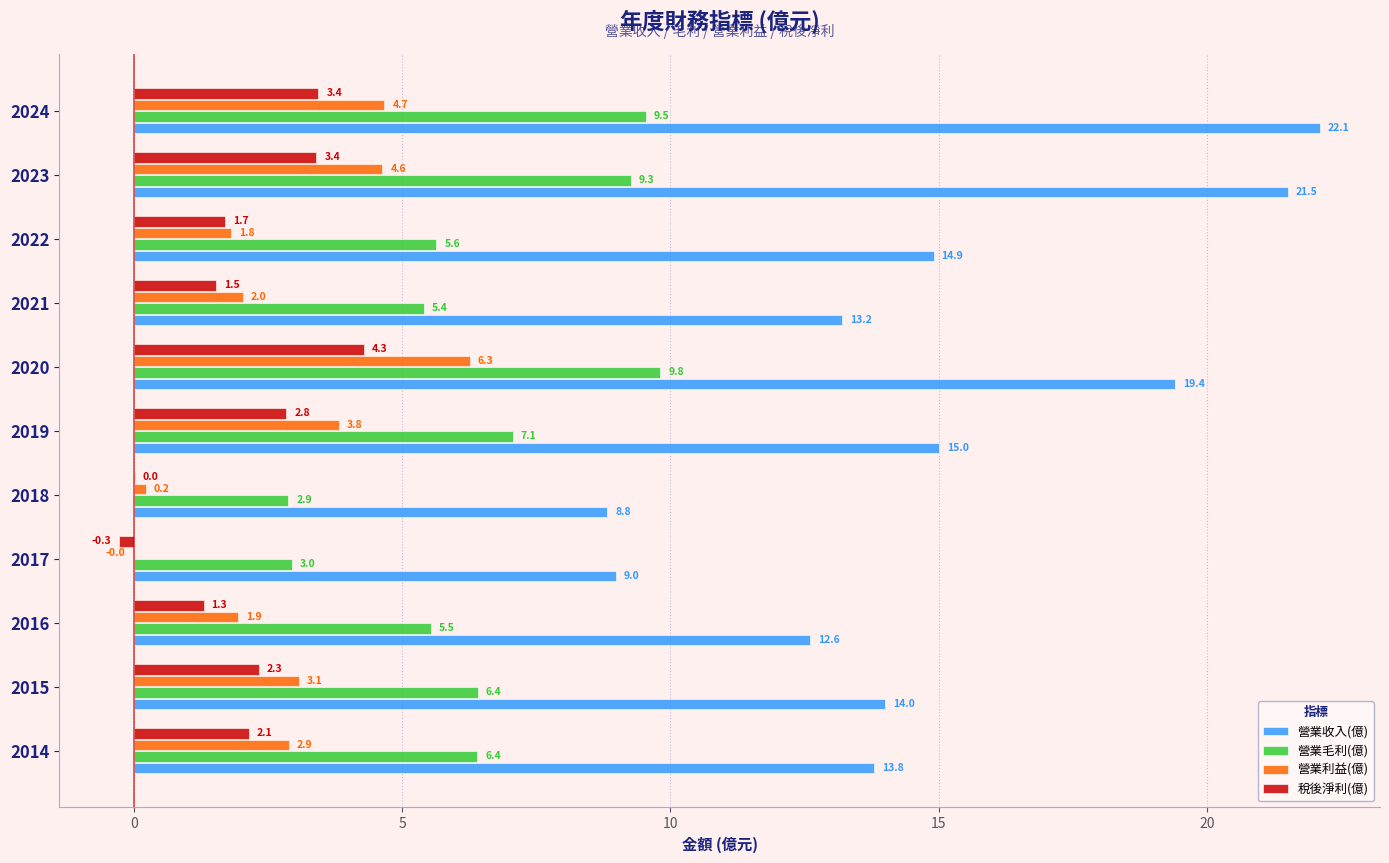

What is the sum of the 營業利益(億) values at 2014 and 2017?

2.9